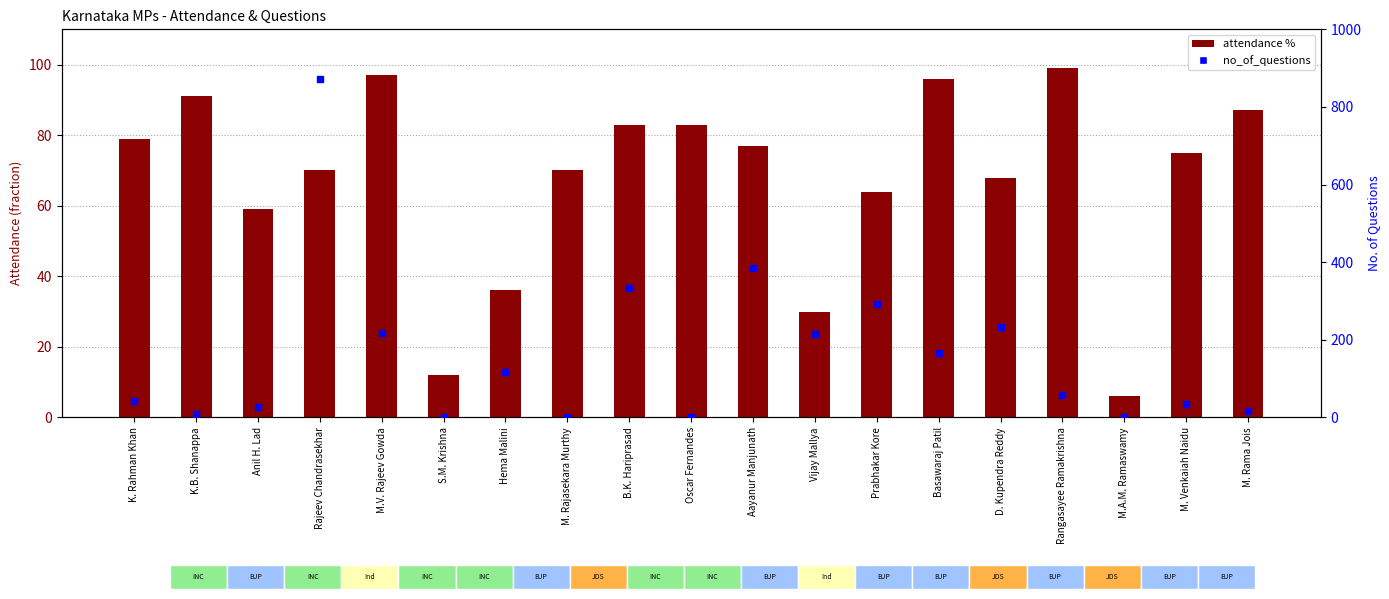

What are all the series names shown in the legend?

attendance %, no_of_questions